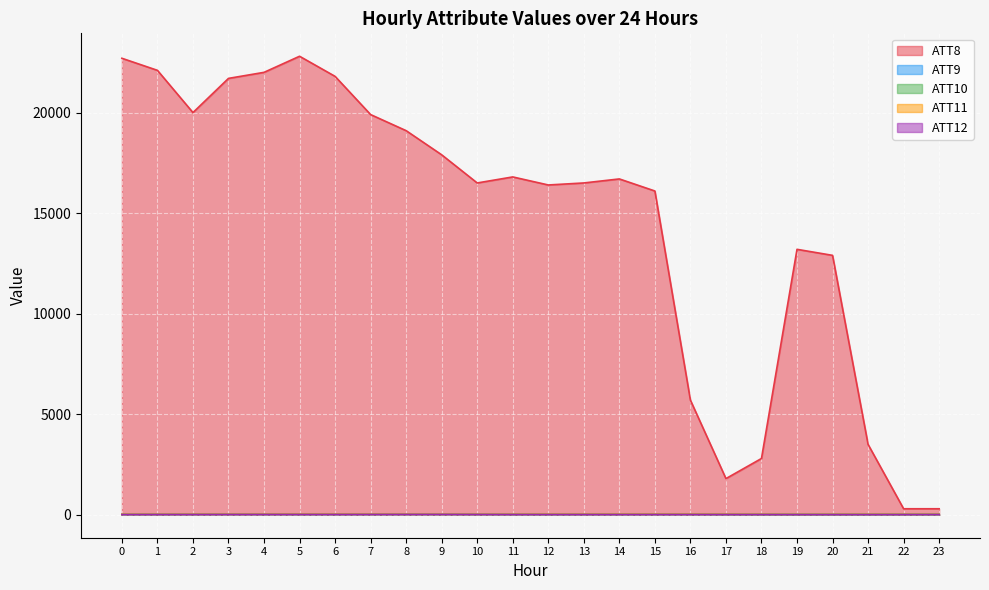

True or false: ATT8 and ATT12 cross at least once.

False